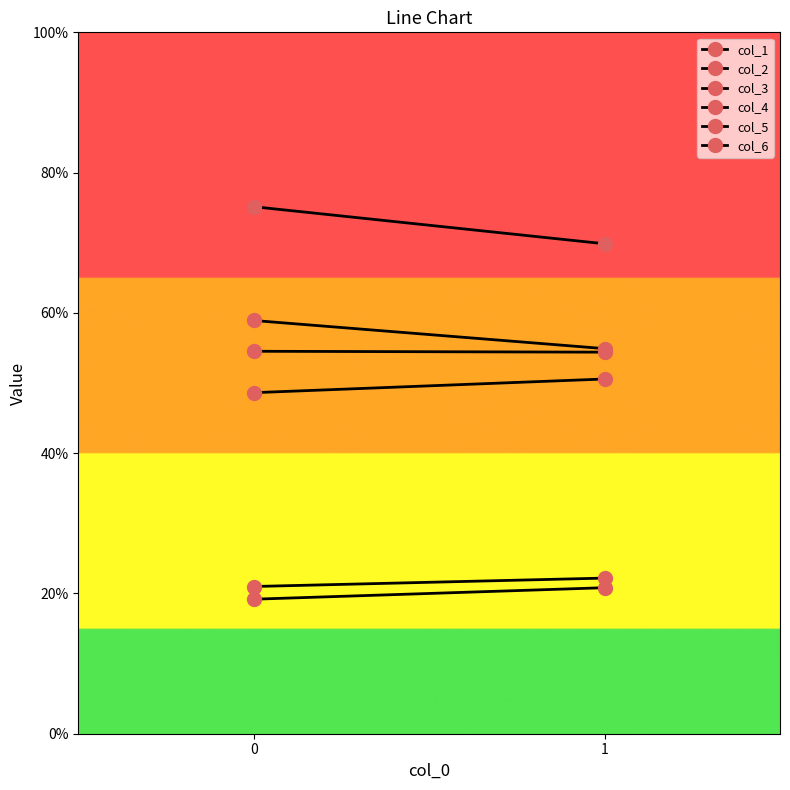

Does the chart have visible grid lines?

No